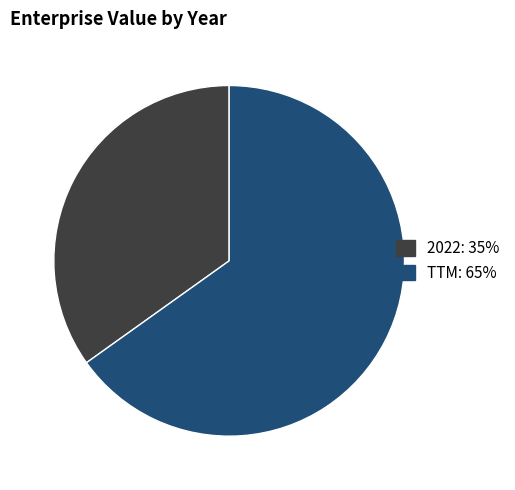

Count the number of slices in the pie.

2